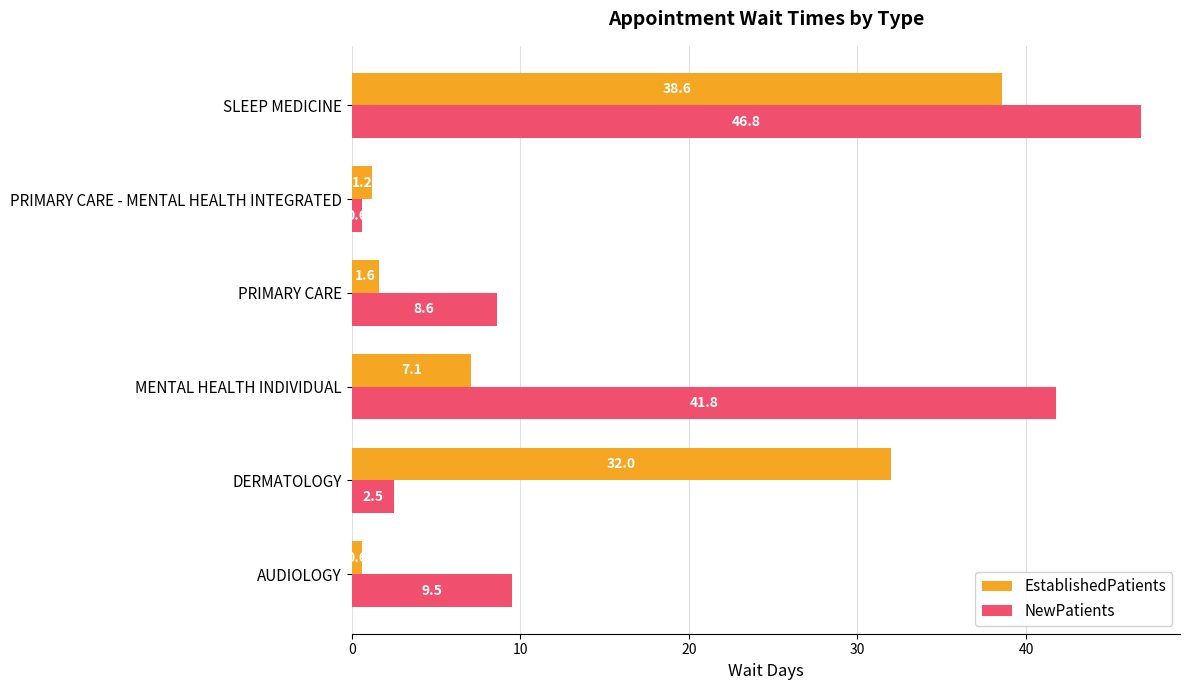

Rank the categories by NewPatients value from highest to lowest.

SLEEP MEDICINE, MENTAL HEALTH INDIVIDUAL, AUDIOLOGY, PRIMARY CARE, DERMATOLOGY, PRIMARY CARE - MENTAL HEALTH INTEGRATED